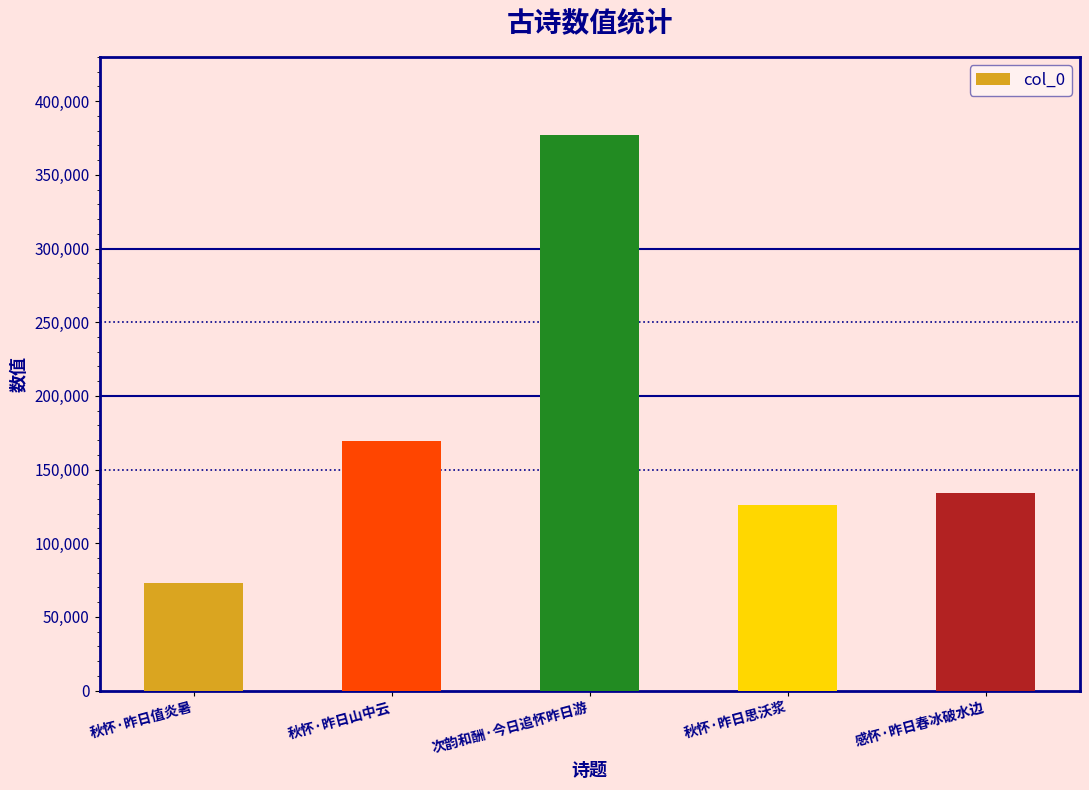

Which has a higher value, 感怀·昨日春冰破水边 or 秋怀·昨日山中云?

秋怀·昨日山中云